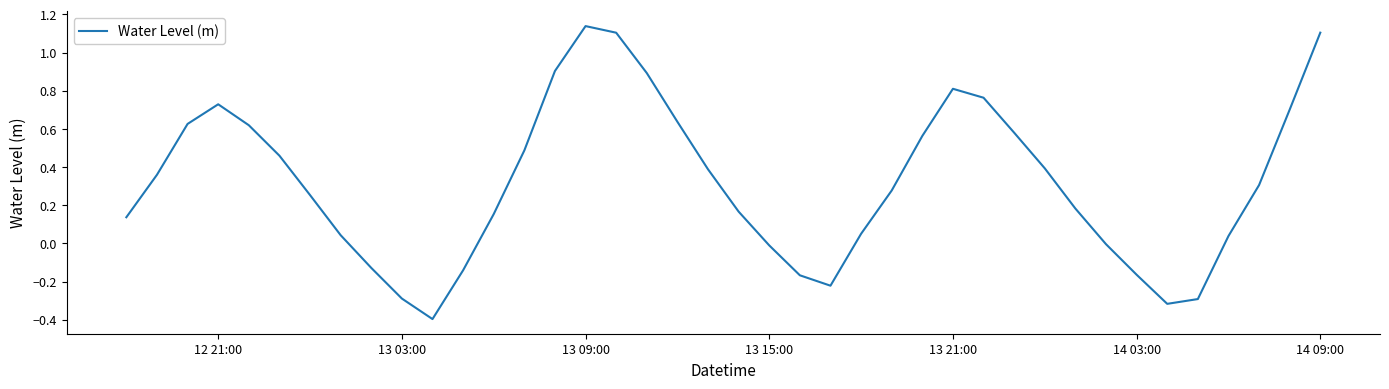

What is the smallest value displayed?

-0.4